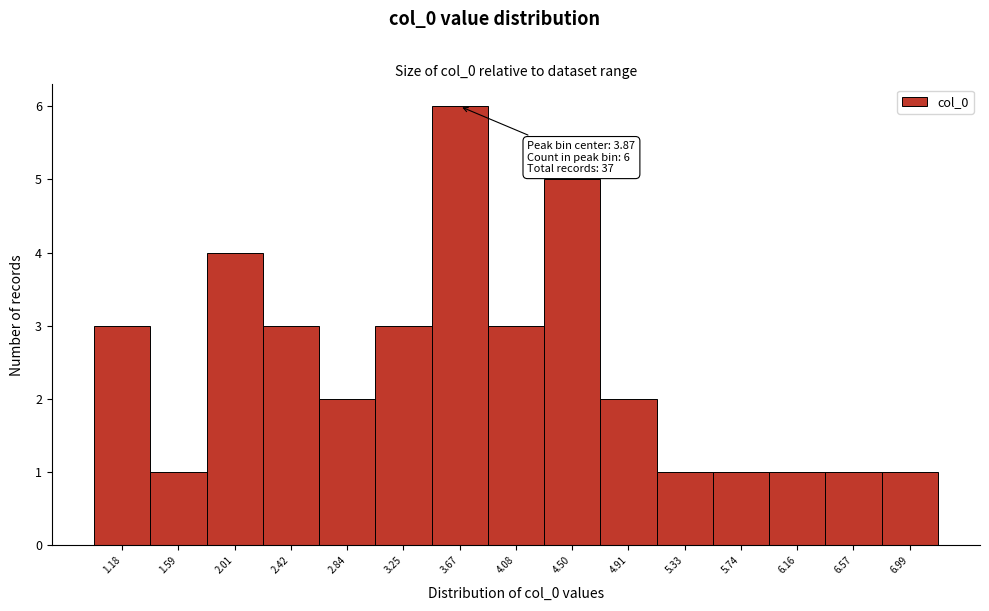

Reading left to right, extract all data points from this chart.

1.18=3	1.59=1	2.01=4	2.42=3	2.84=2	3.25=3	3.67=6	4.08=3	4.50=5	4.91=2	5.33=1	5.74=1	6.16=1	6.57=1	6.99=1